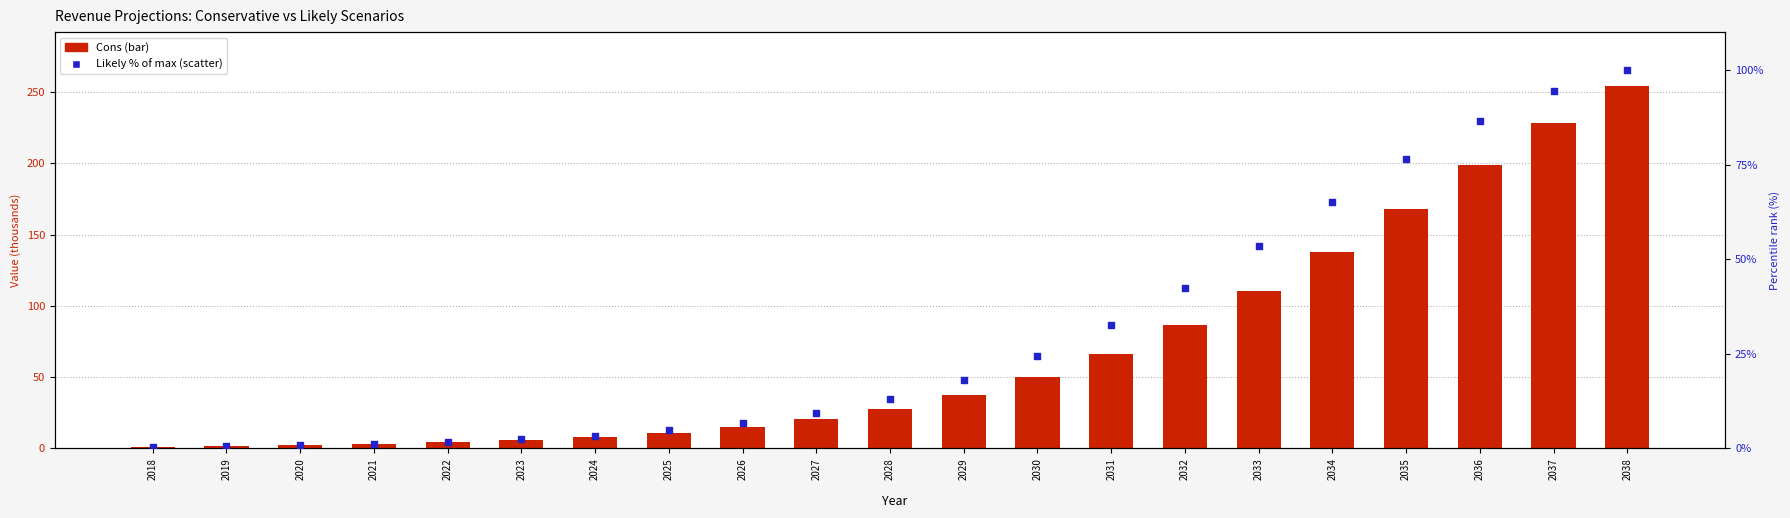

What is the total value across all series at 2022?

6.0